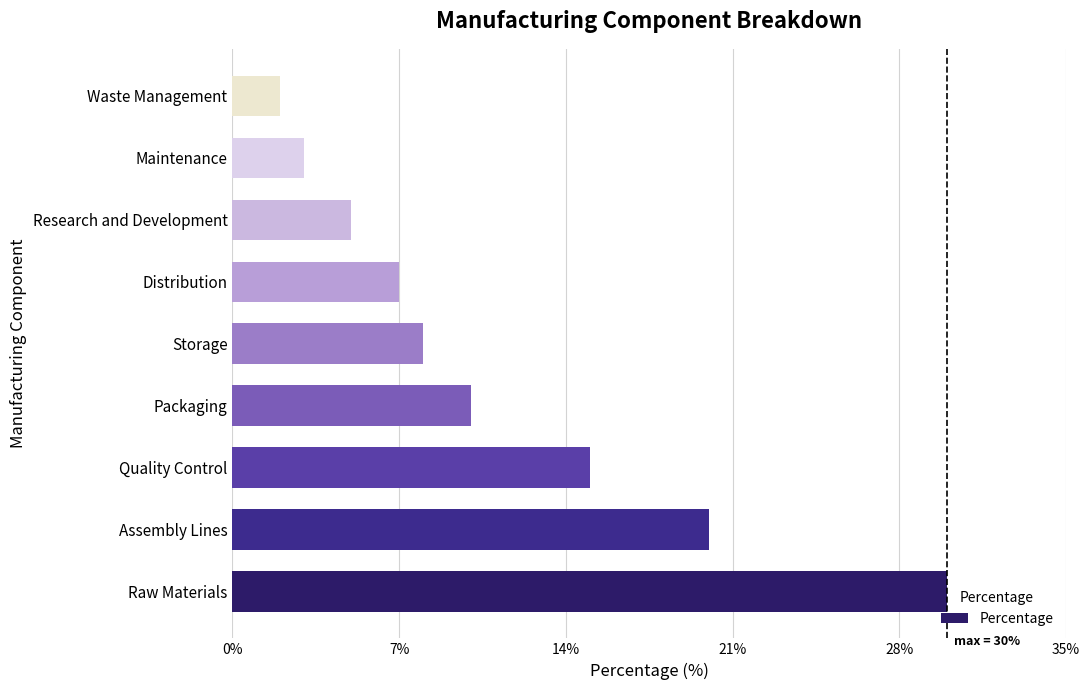

Between Packaging and Raw Materials, which is larger?

Raw Materials